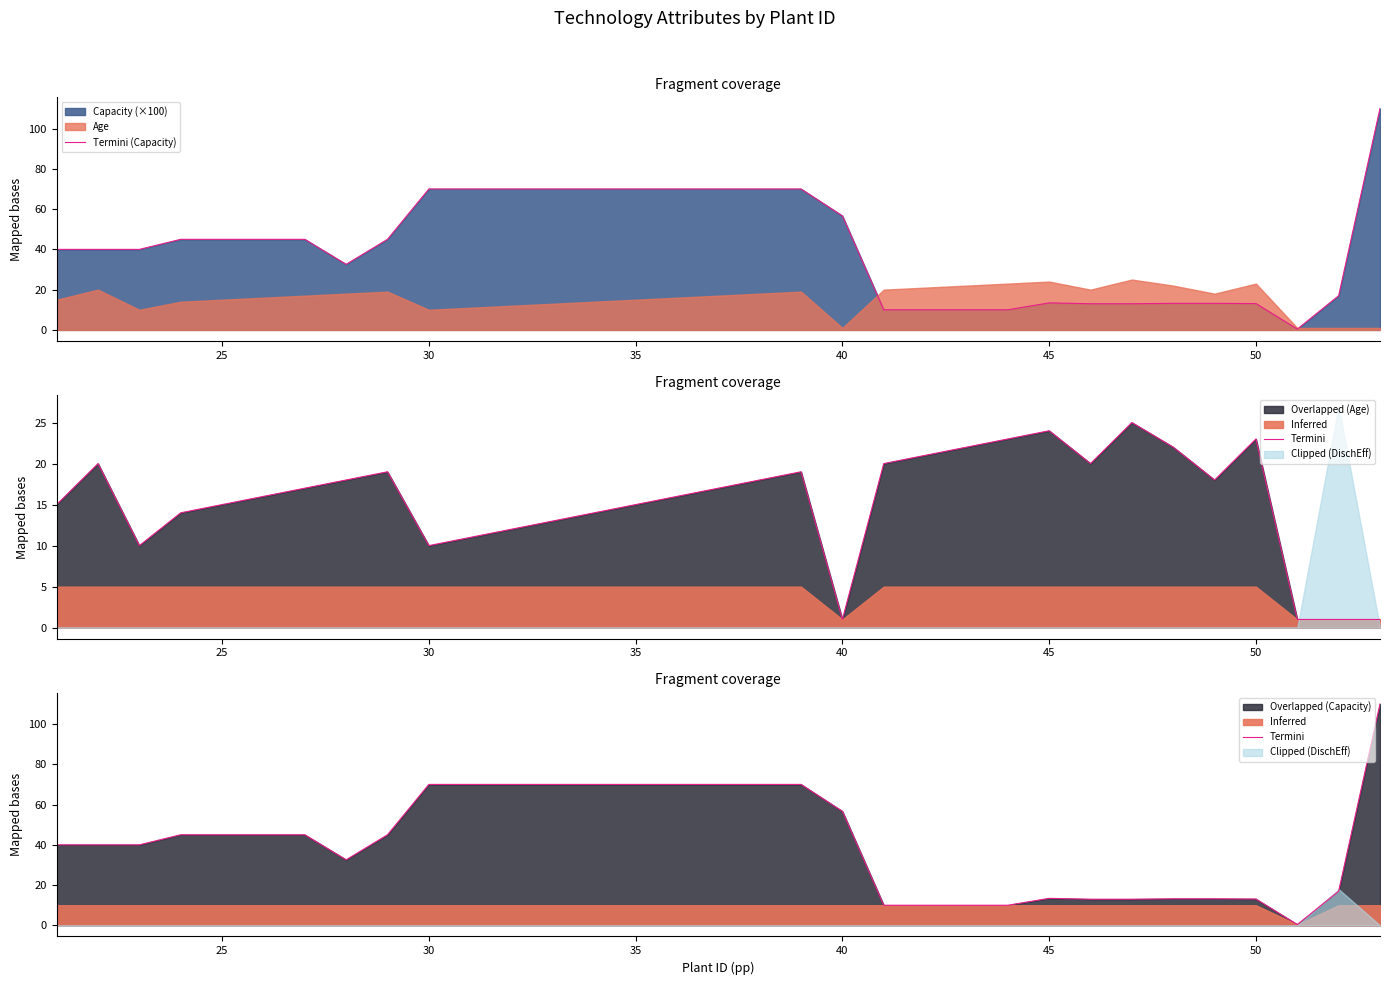

Where is Termini (Capacity) nearest to the value 55?

40